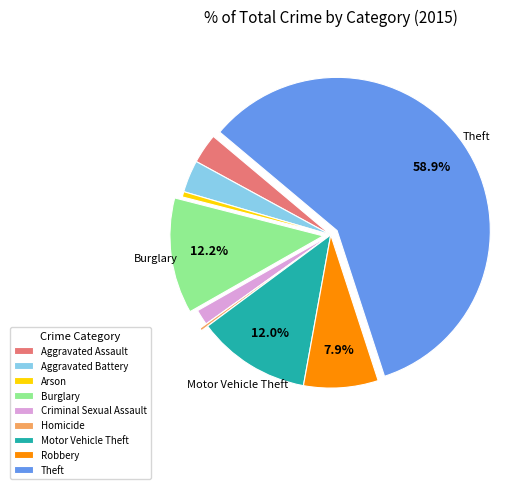

Combined, do Motor Vehicle Theft and Theft account for over 50%?

Yes